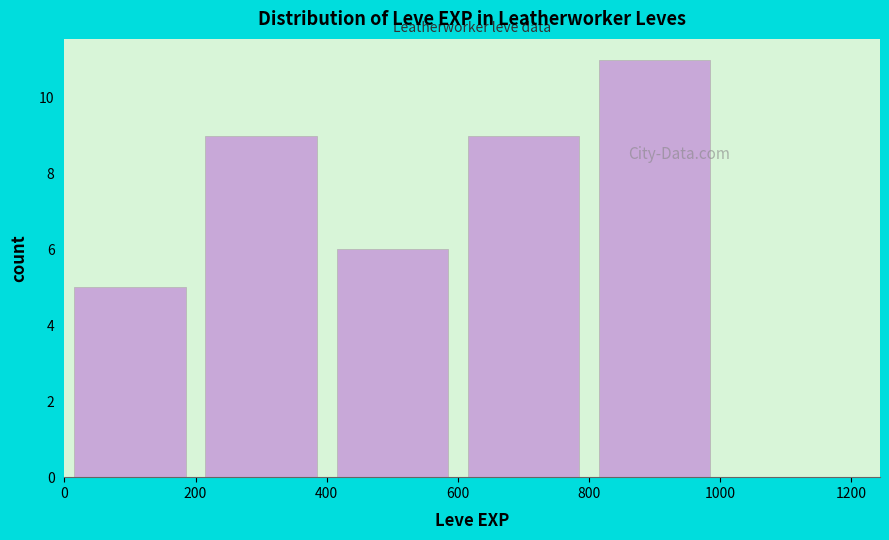

Over which range of the x-axis is the bar tallest?

800 to 1000